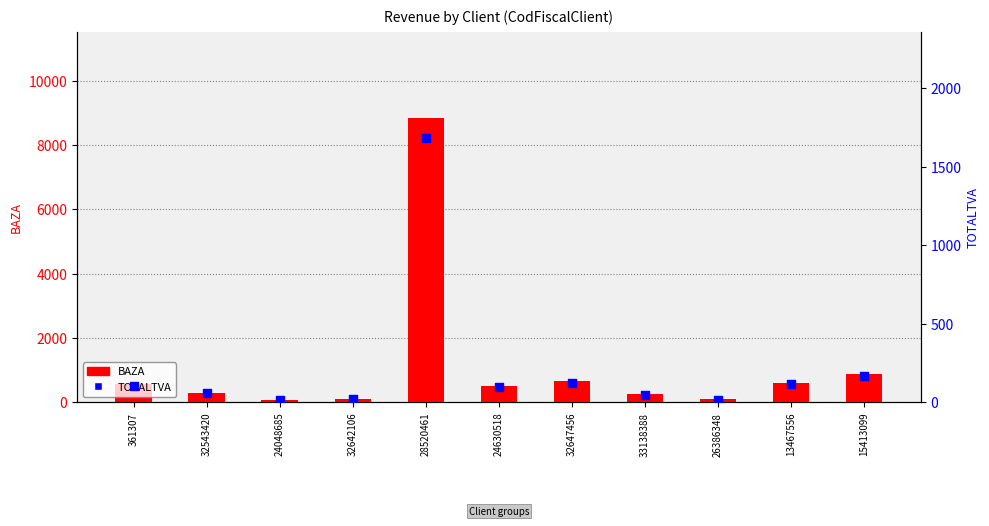

What is the total value across all series at 28520461?

10531.5